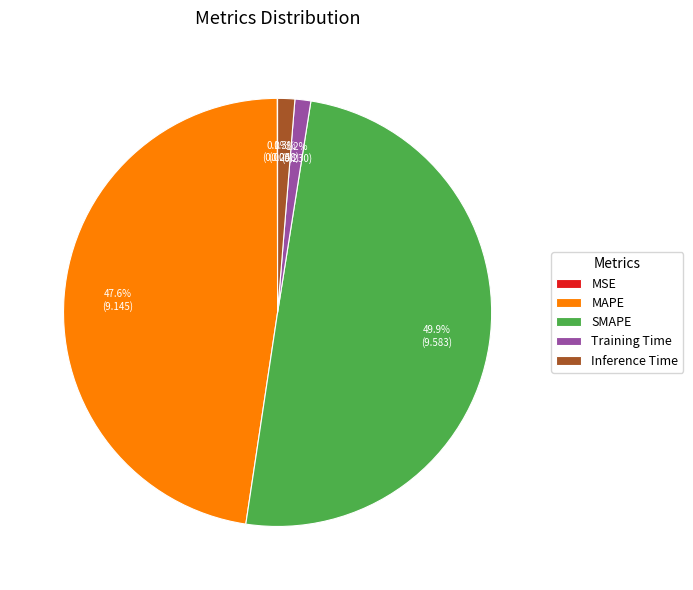

True or false: MAPE accounts for 38% of the total.

False